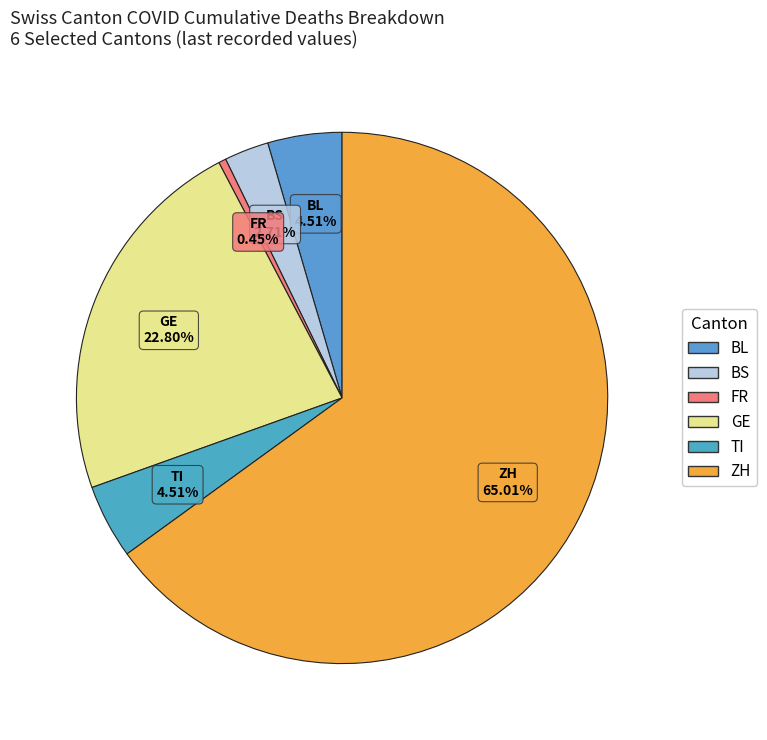

Which has a higher value, FR or GE?

GE